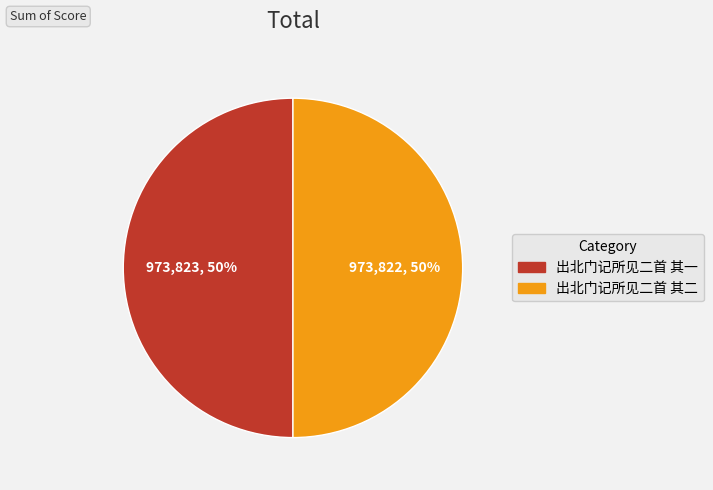

Approximately how many times larger is the value at 出北门记所见二首 其一 compared to 出北门记所见二首 其二?

1.0